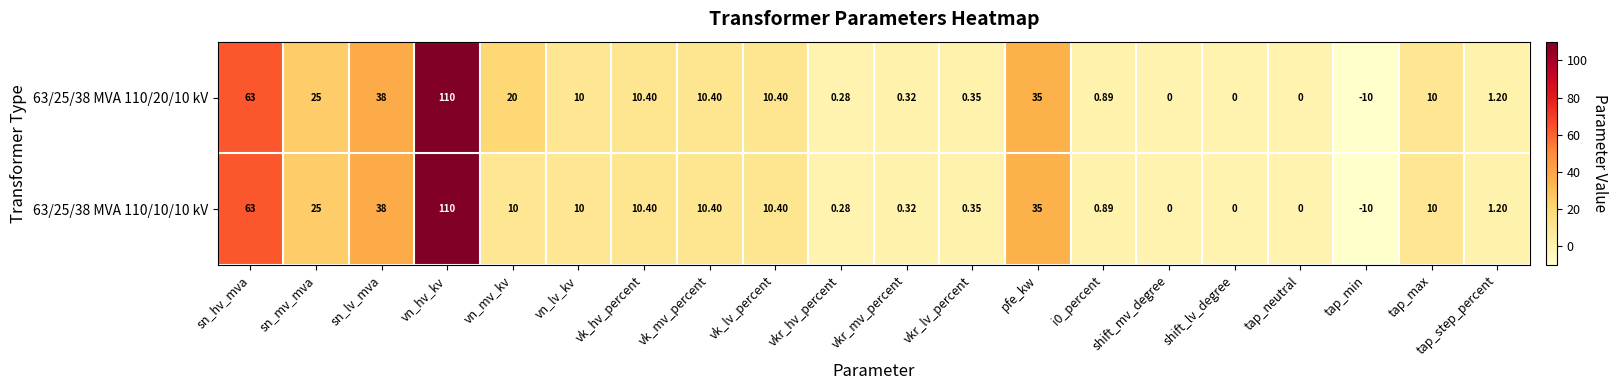

At how many categories does at least one series exceed 70?

1